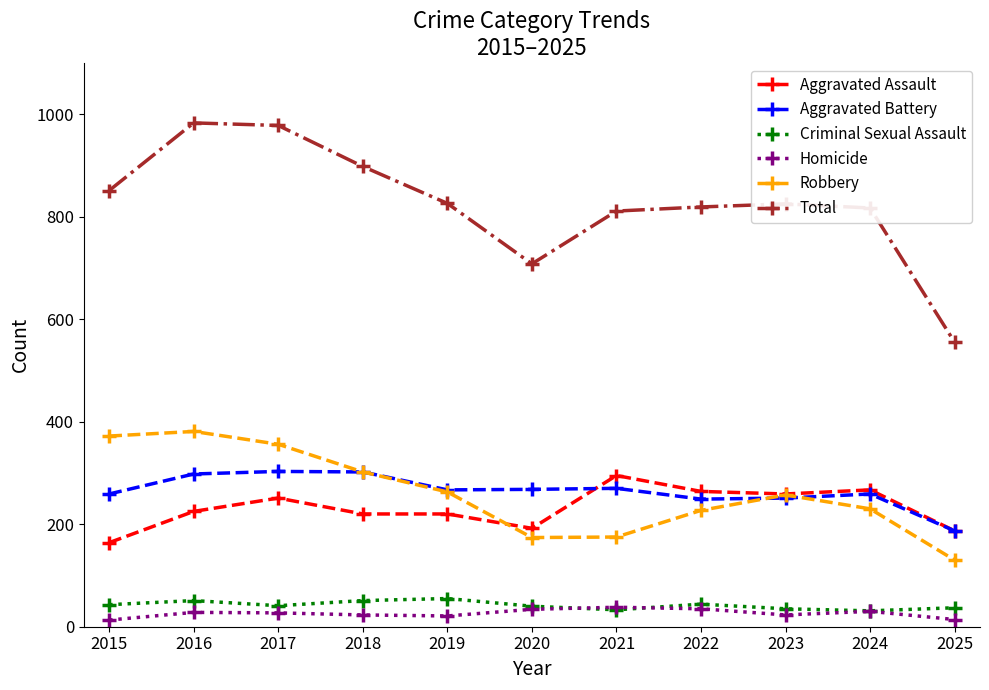

Is it true that Aggravated Assault equals 259 at 2023?

True